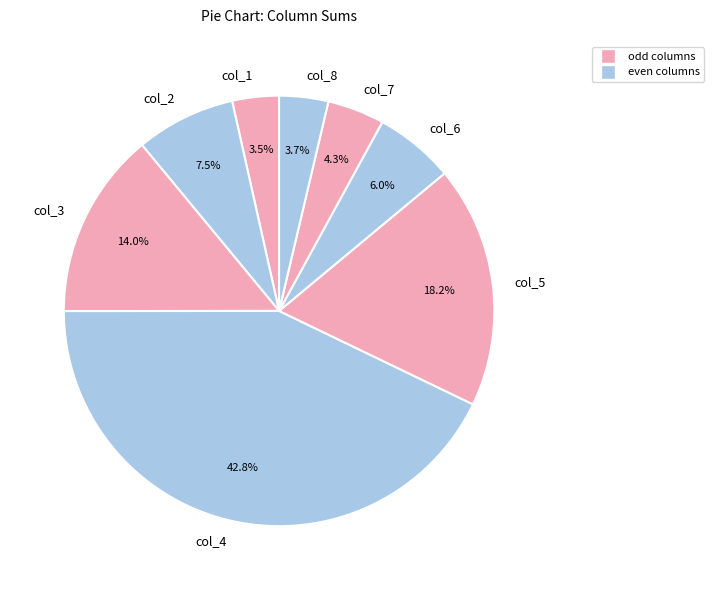

Which category has the biggest portion of the pie?

col_4